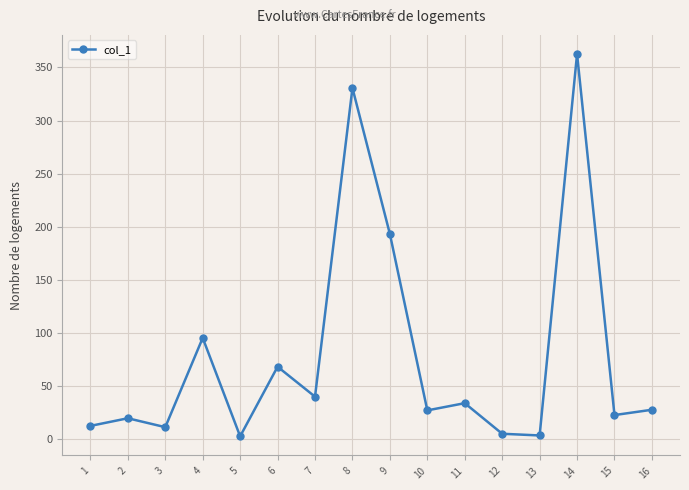

What is the change in value from 4 to 7?

-55.3